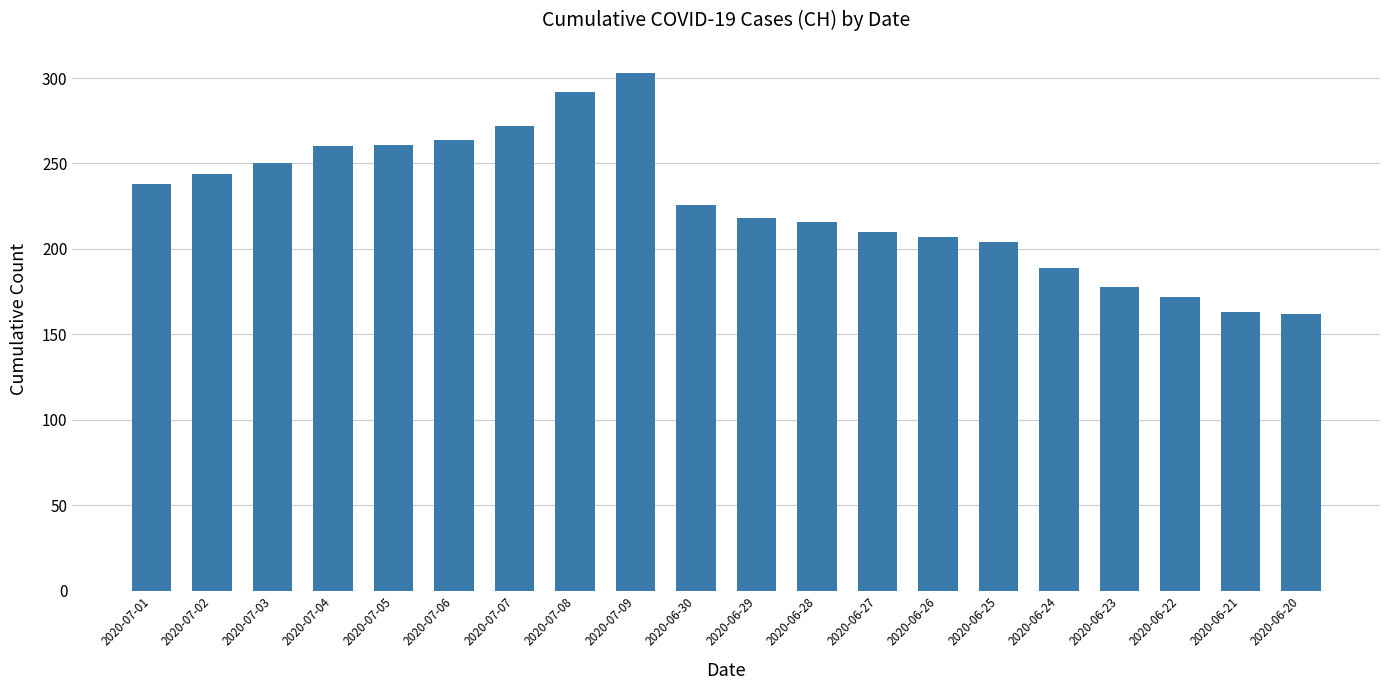

What is the difference between the values at 2020-06-26 and 2020-07-09?

96